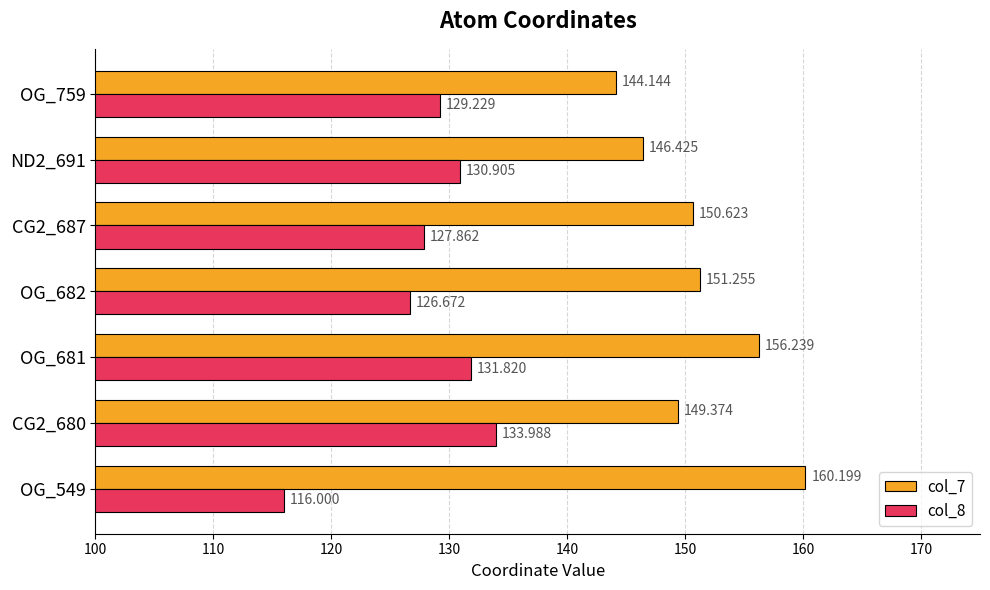

At which label is col_7 closest to 152?

OG_682